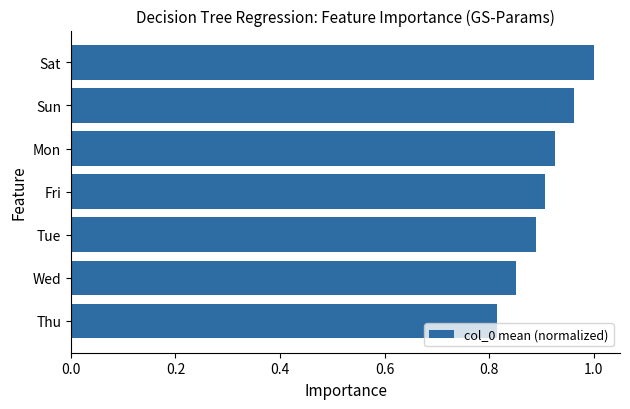

The value at Mon is 0.9. True or false?

True